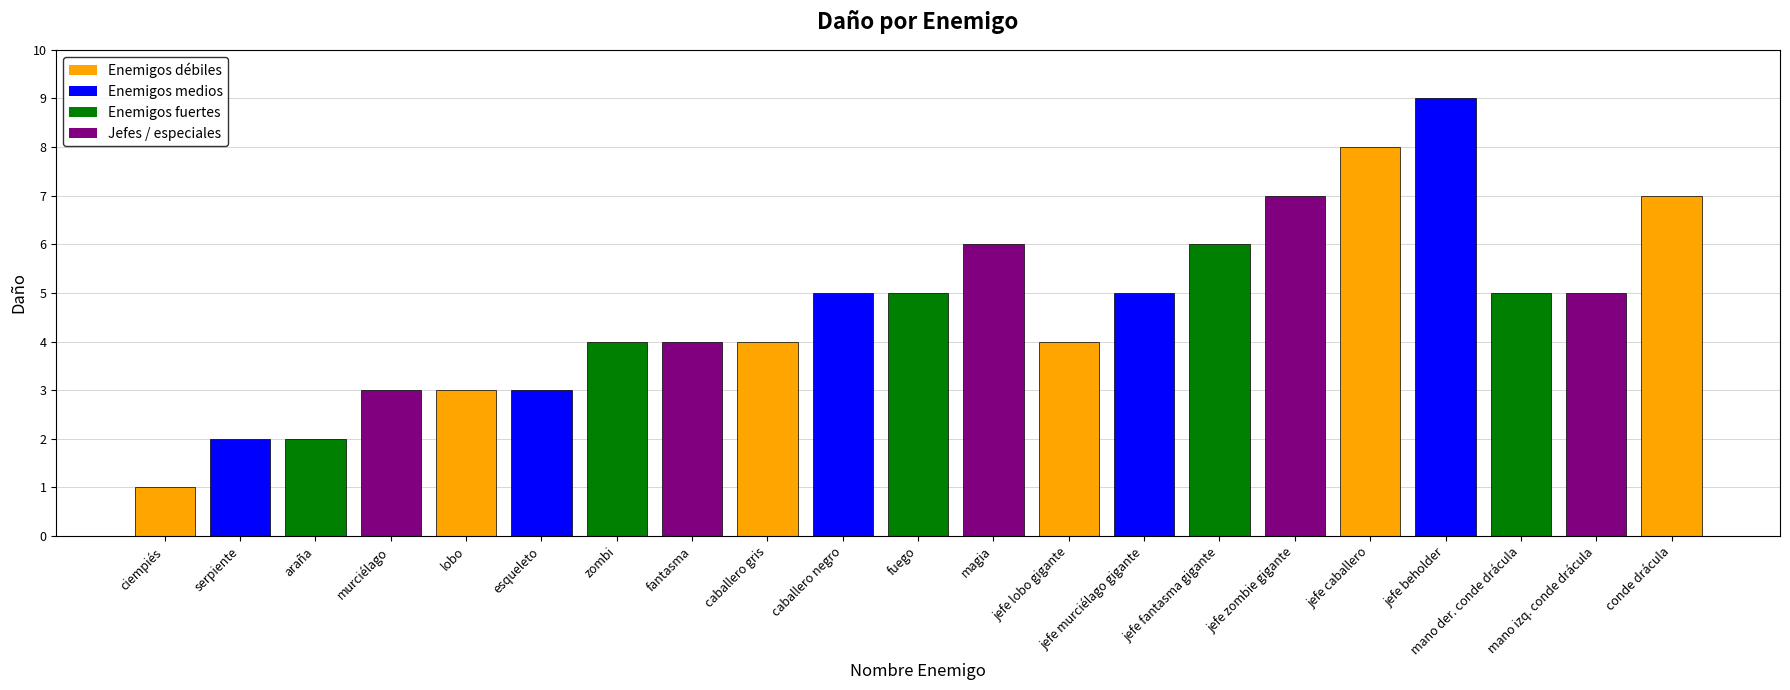

What is the difference between the values at mano izq. conde drácula and magia?

1